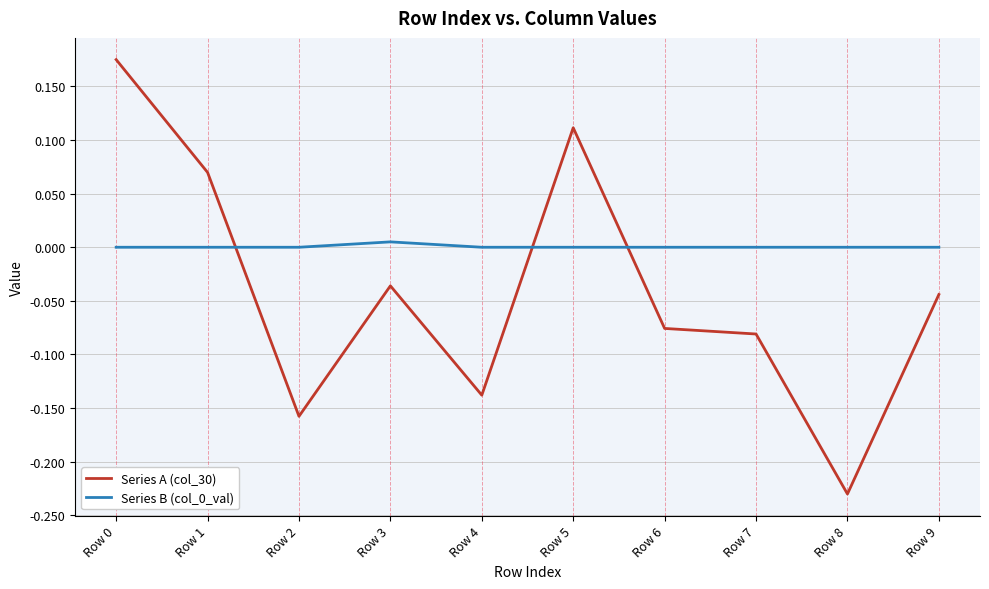

Which label corresponds to the smallest value in the chart?

Row 8